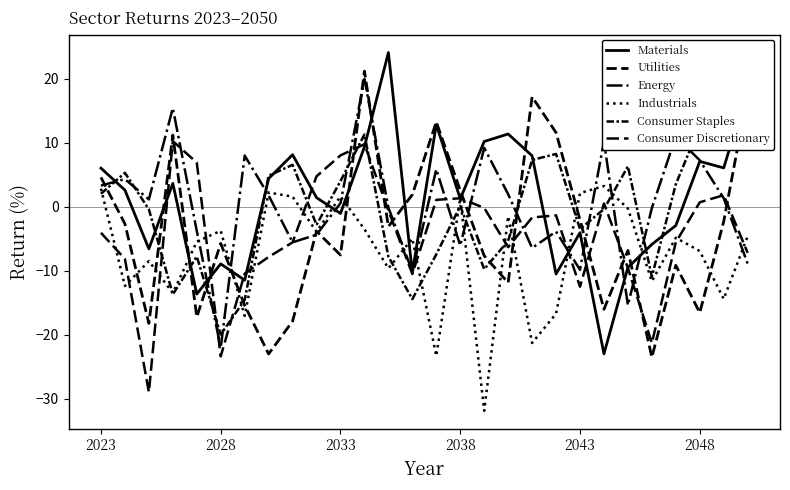

Reading right to left, transcribe all the data shown in this chart.

Materials: 18.3	6.1	7.1	-2.9	-5.9	-9.5	-23.0	-4.0	-10.5	8.0	11.4	10.2	1.2	12.9	-10.3	24.1	9.4	-1.0	1.4	8.1	4.4	-11.5	-8.9	-13.6	3.7	-6.6	2.6	6.0
Utilities: 17.6	-2.3	-16.6	-9.1	-23.5	-6.8	-16.0	-2.1	11.6	17.2	-11.9	-7.7	2.6	13.3	1.9	-3.1	21.2	-7.5	-3.8	-17.9	-23.0	-15.4	-5.7	-17.2	11.2	-18.2	-2.7	4.6
Energy: -8.9	1.3	7.3	11.0	-0.2	-15.4	10.2	-9.8	-3.9	-6.4	2.0	9.2	-6.1	5.9	-10.1	-0.1	20.0	0.6	-4.4	-5.6	1.8	8.0	-22.0	-3.8	15.4	1.2	4.3	3.3
Industrials: -4.6	-14.4	-6.9	-4.8	-11.6	-0.3	3.2	2.1	-16.7	-21.3	-1.5	-31.9	1.4	-23.3	-5.0	-9.6	-3.5	1.6	-3.9	1.6	2.2	-17.1	-3.8	-5.4	-13.5	-8.5	-12.4	2.8
Consumer Staples: 9.3	12.8	12.6	3.5	-10.9	6.3	-0.4	-3.5	8.3	7.3	-5.3	-9.8	0.1	-7.4	-14.4	-7.8	11.3	4.0	-2.8	6.6	4.9	-14.6	-20.0	-7.8	-13.7	-0.4	5.3	2.0
Consumer Discretionary: -7.2	1.8	0.7	-5.6	-21.3	-9.6	0.5	-12.5	-1.3	-1.7	-6.3	-0.2	1.3	1.1	-10.5	-0.6	9.8	8.0	4.8	-5.6	-7.8	-10.5	-23.4	6.9	10.3	-29.0	-8.2	-4.1